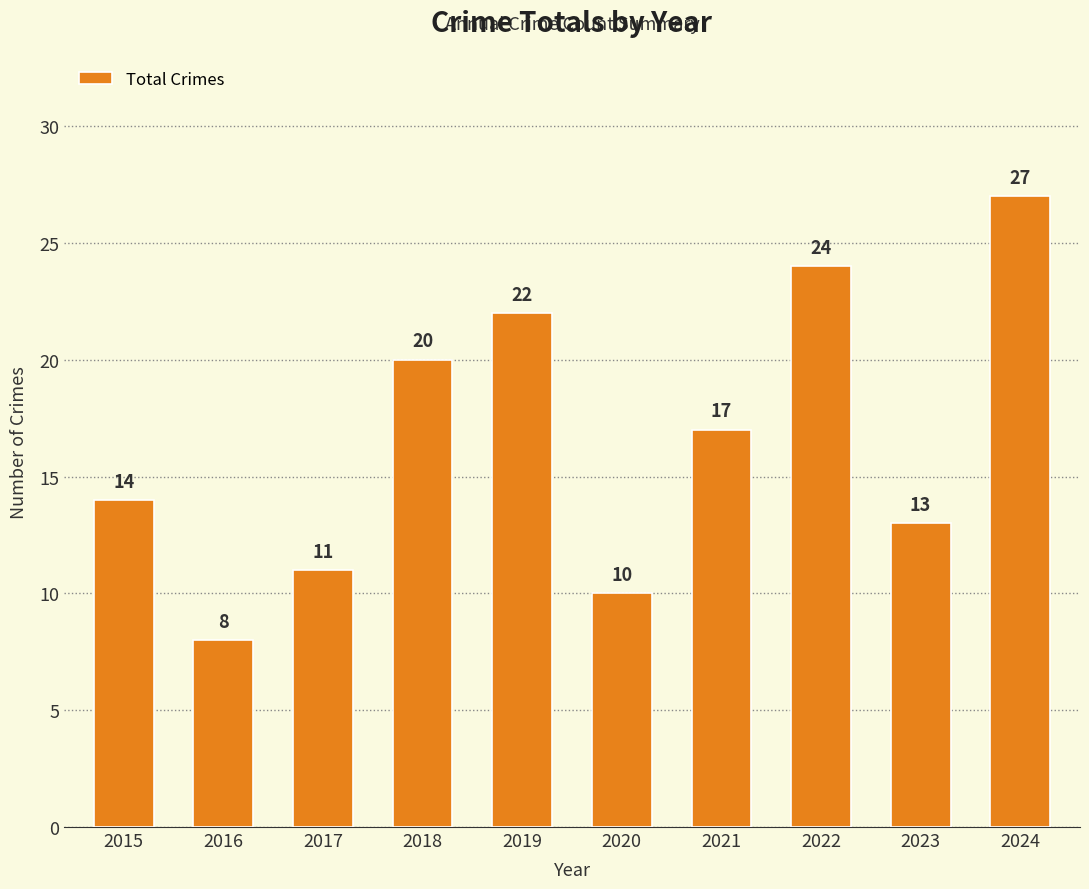

List the labels in order of value, largest first.

2024, 2022, 2019, 2018, 2021, 2015, 2023, 2017, 2020, 2016